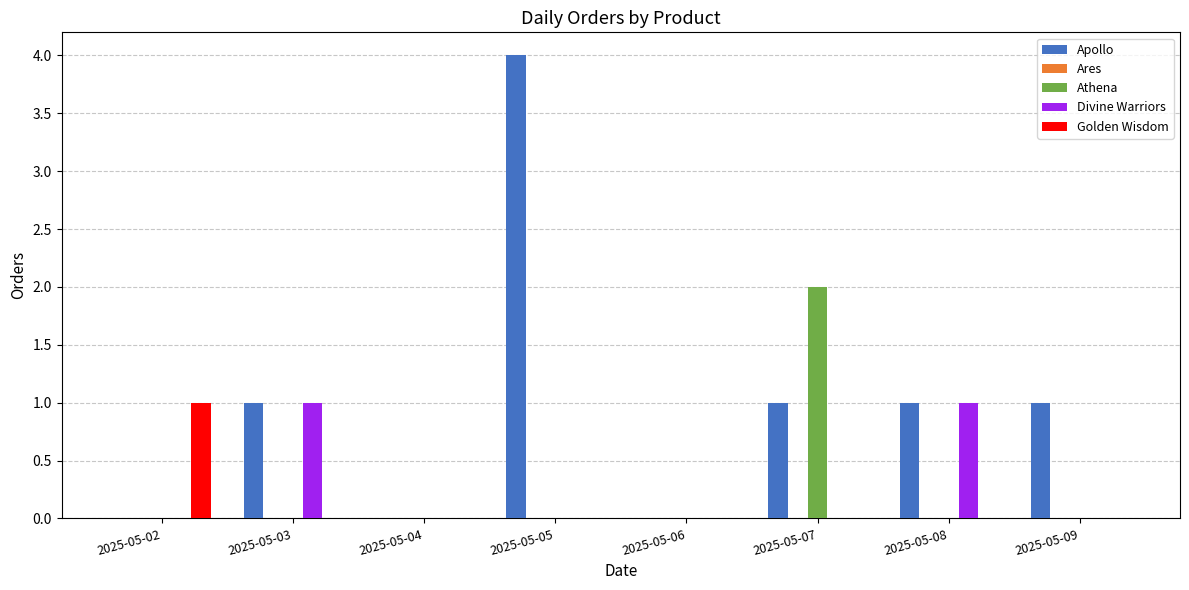

How many groups of bars are there?

8